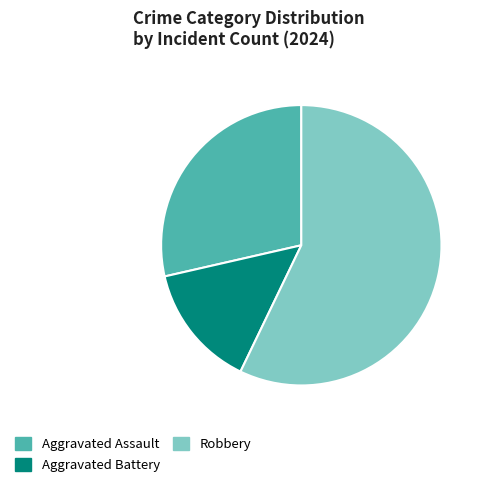

True or false: Aggravated Assault accounts for 29% of the total.

True